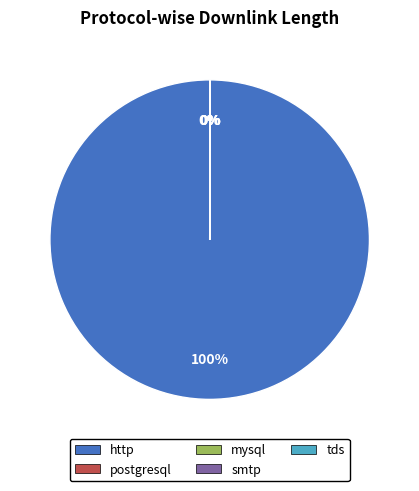

The http slice represents 89% of the pie. True or false?

False